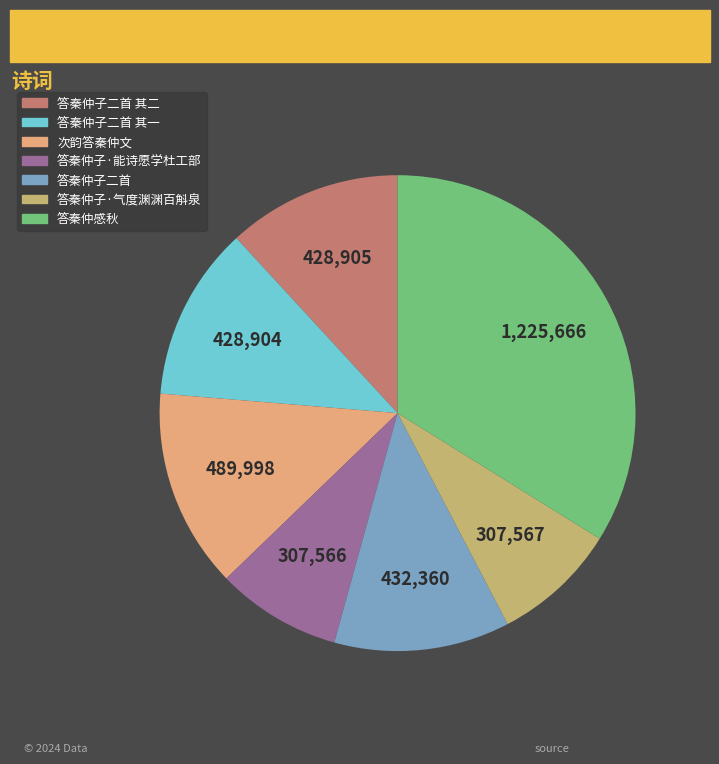

Count the number of slices in the pie.

7